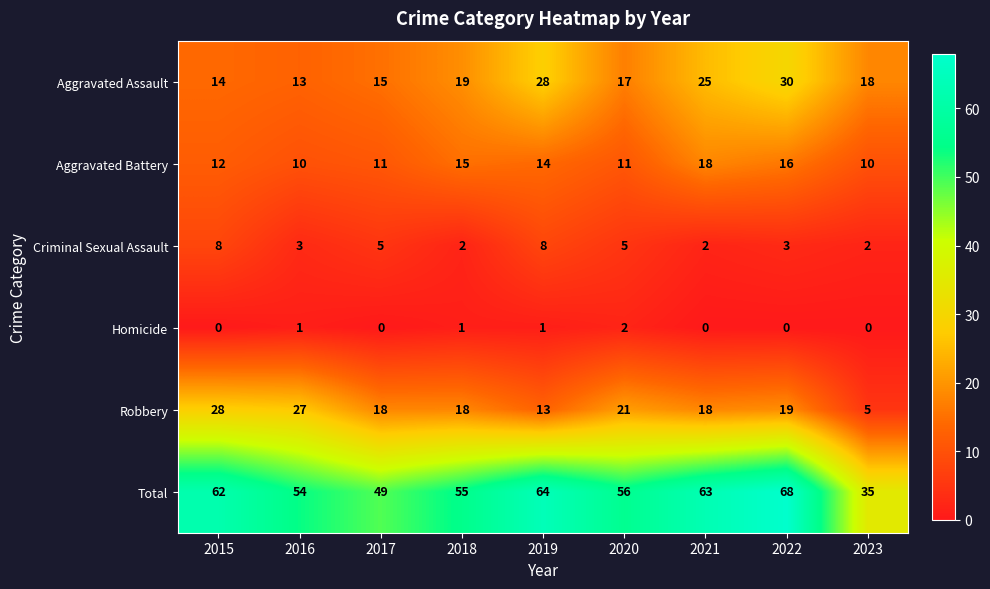

What is the average value of the Criminal Sexual Assault series?

4